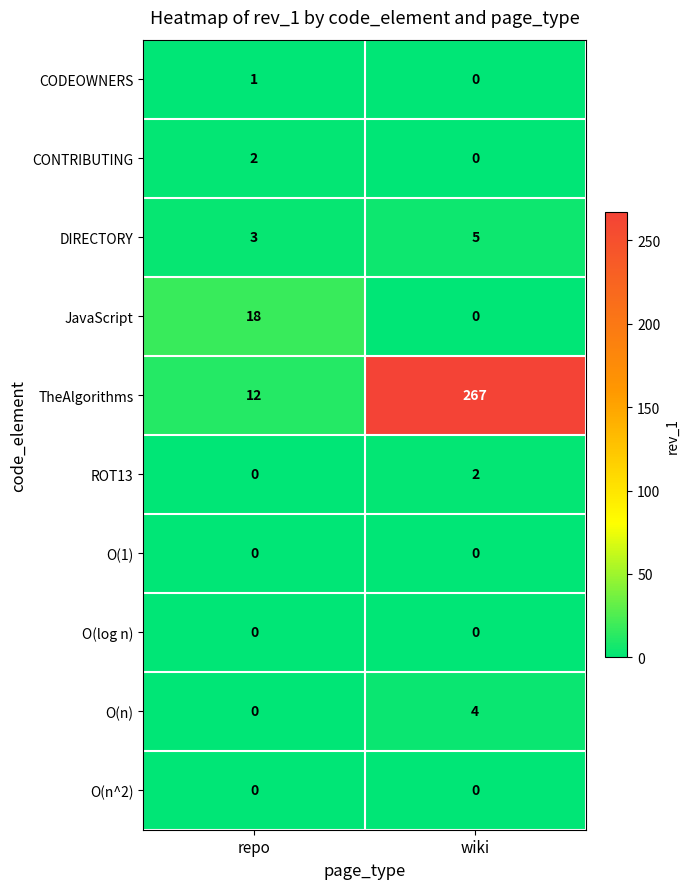

Is the value of TheAlgorithms at repo greater than the value of JavaScript at repo?

No